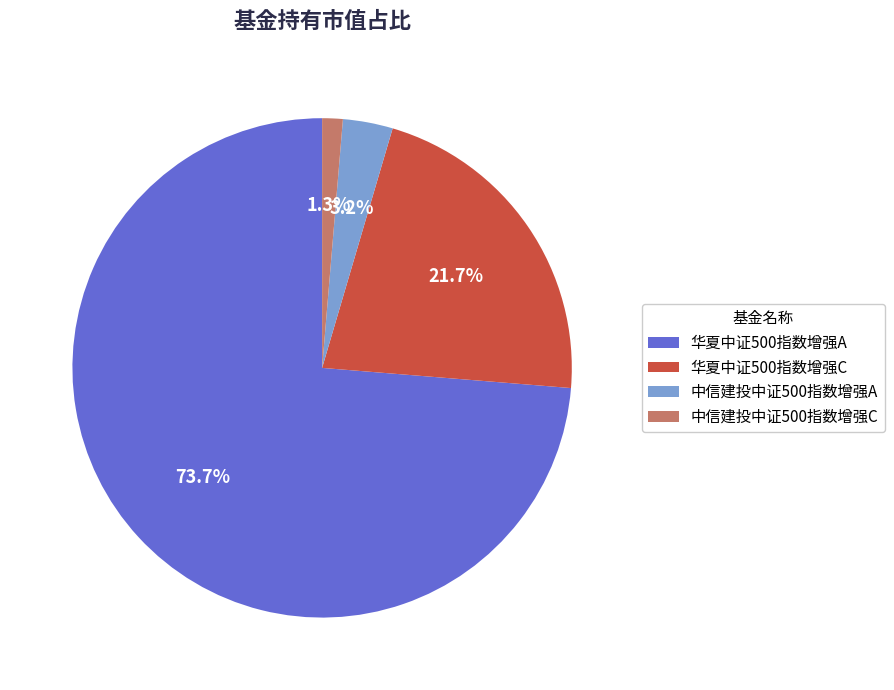

Which has a higher value, 华夏中证500指数增强A or 中信建投中证500指数增强C?

华夏中证500指数增强A